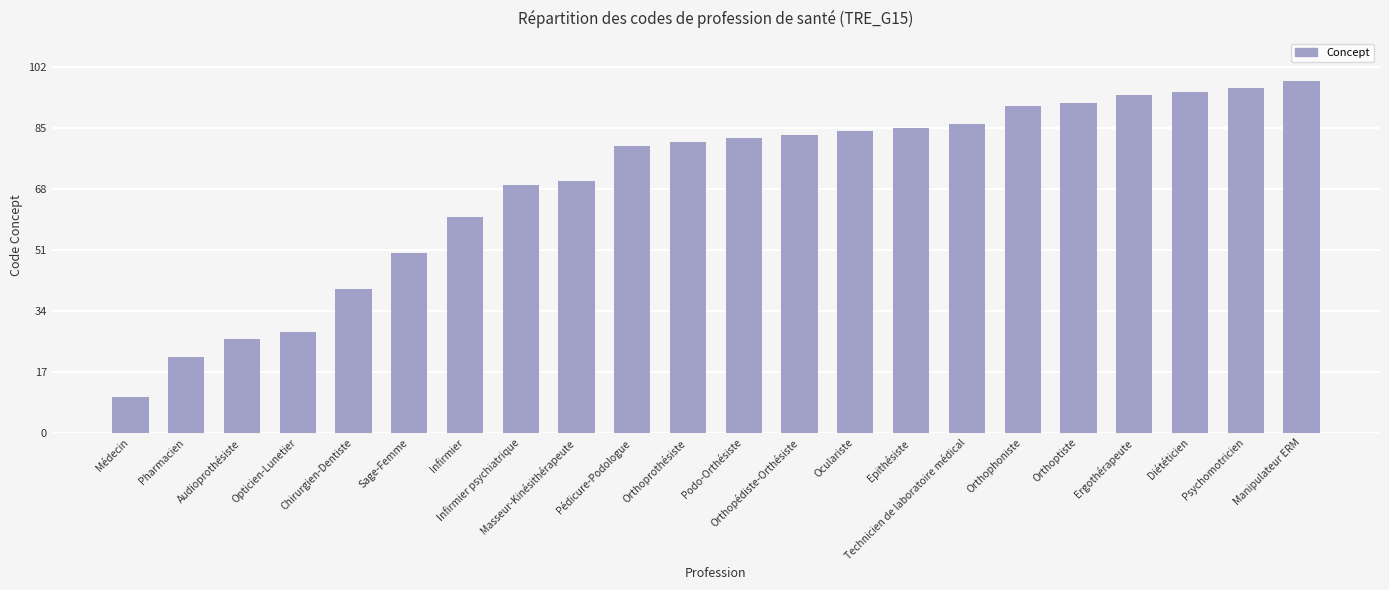

Approximately how many times larger is the value at Infirmier compared to Ergothérapeute?

0.6